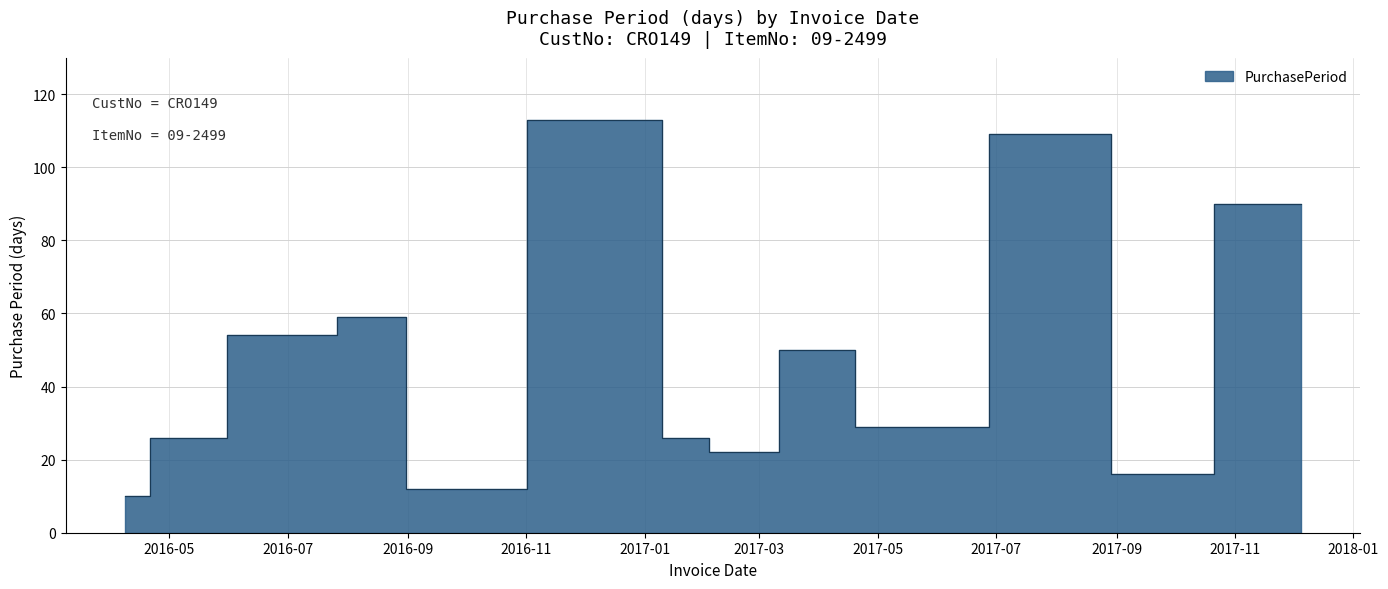

True or false: the data shows 86 at 2017-04-05.

False